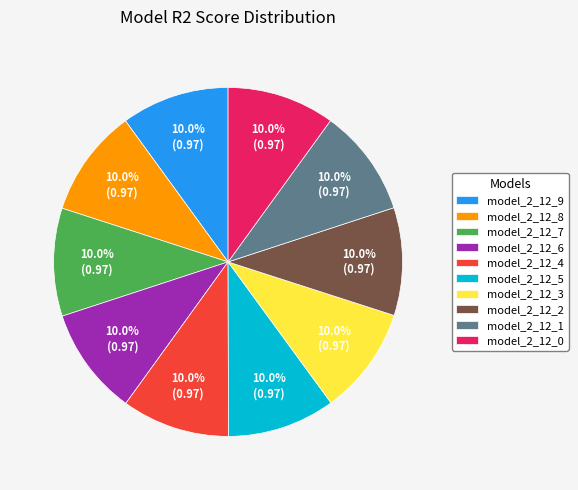

Does model_2_12_8 account for over 50% of the chart?

No